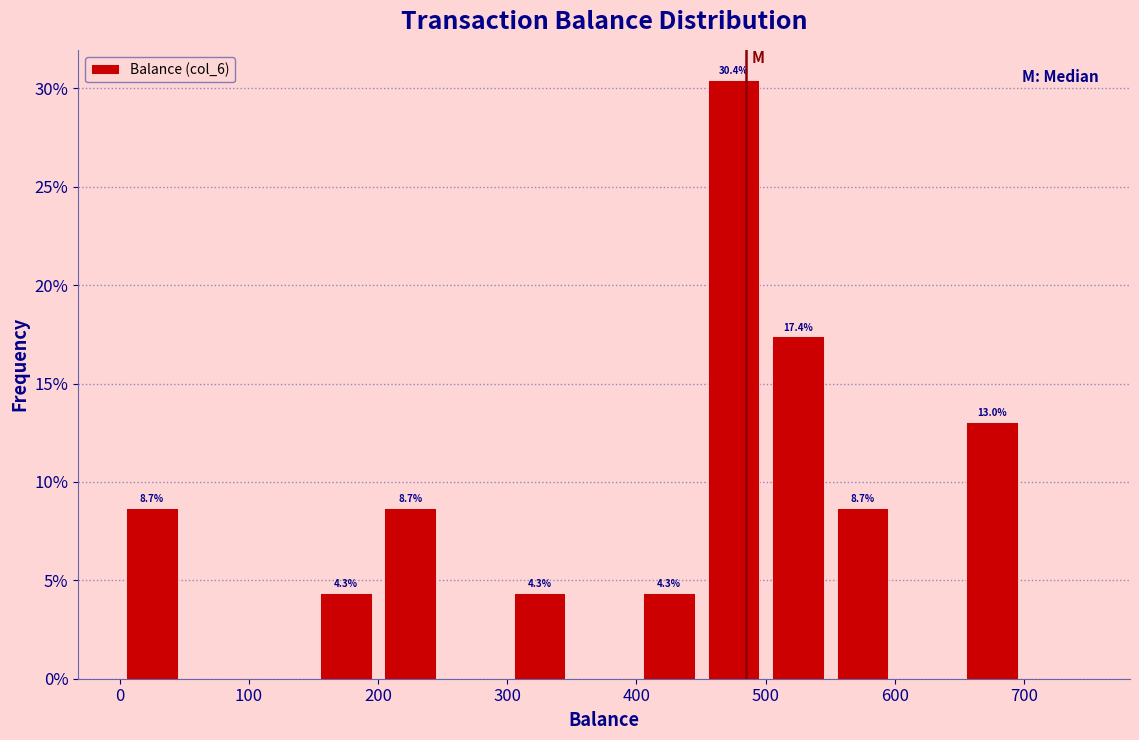

Over which range of the x-axis is the bar tallest?

450 to 500